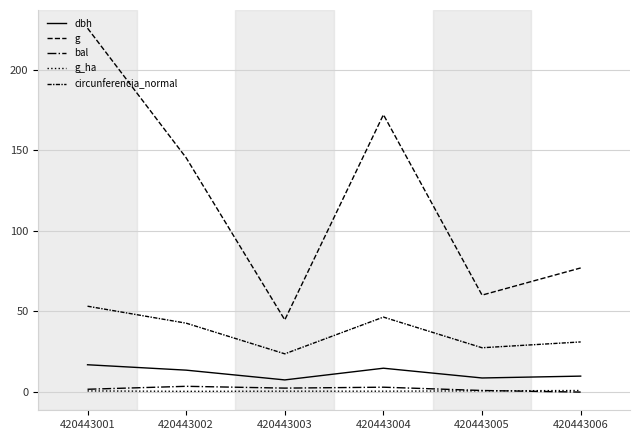

How many distinct data groups are displayed?

5